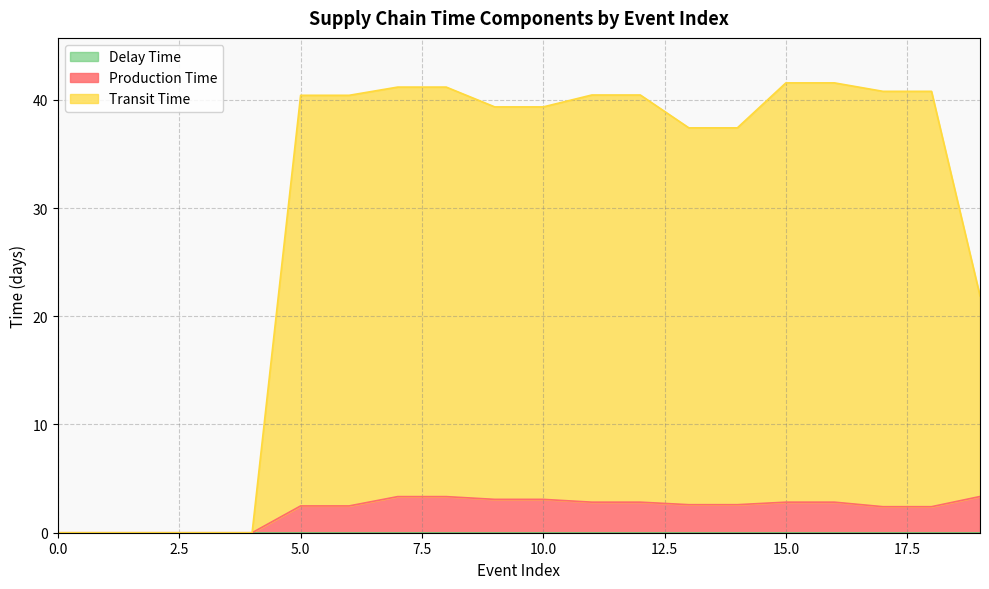

True or false: Transit Time has more than 2 points higher than both neighbors.

False